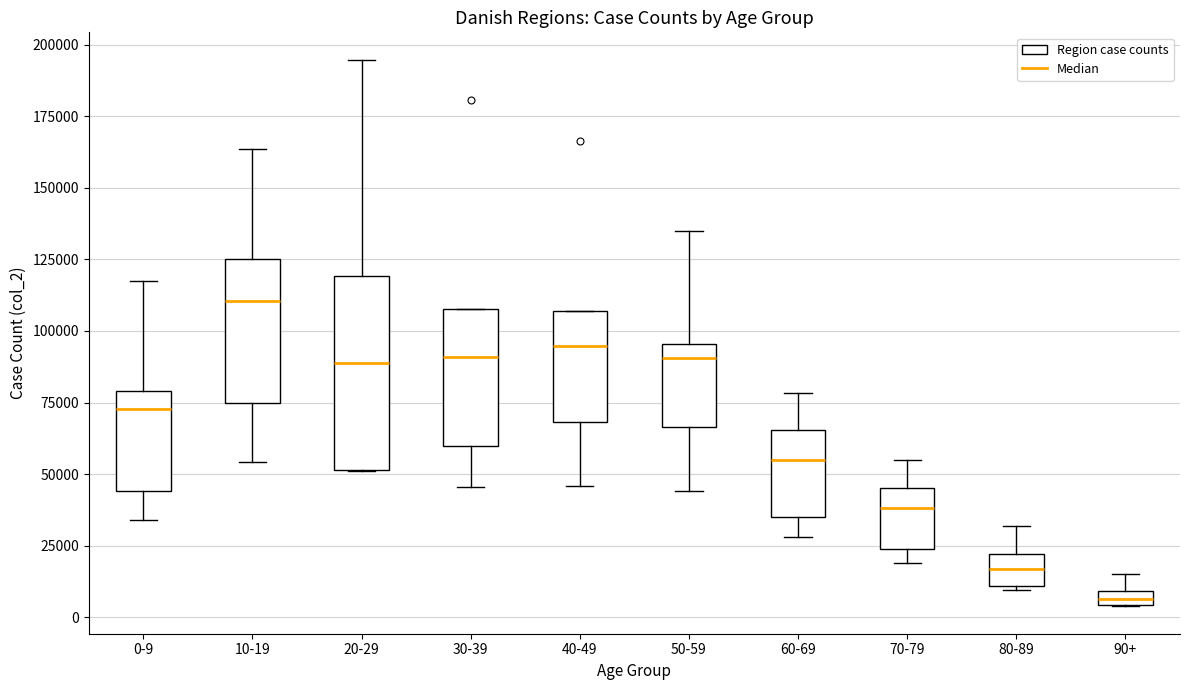

Comparing the boxes themselves (not the whiskers), which one is the tallest?

20-29